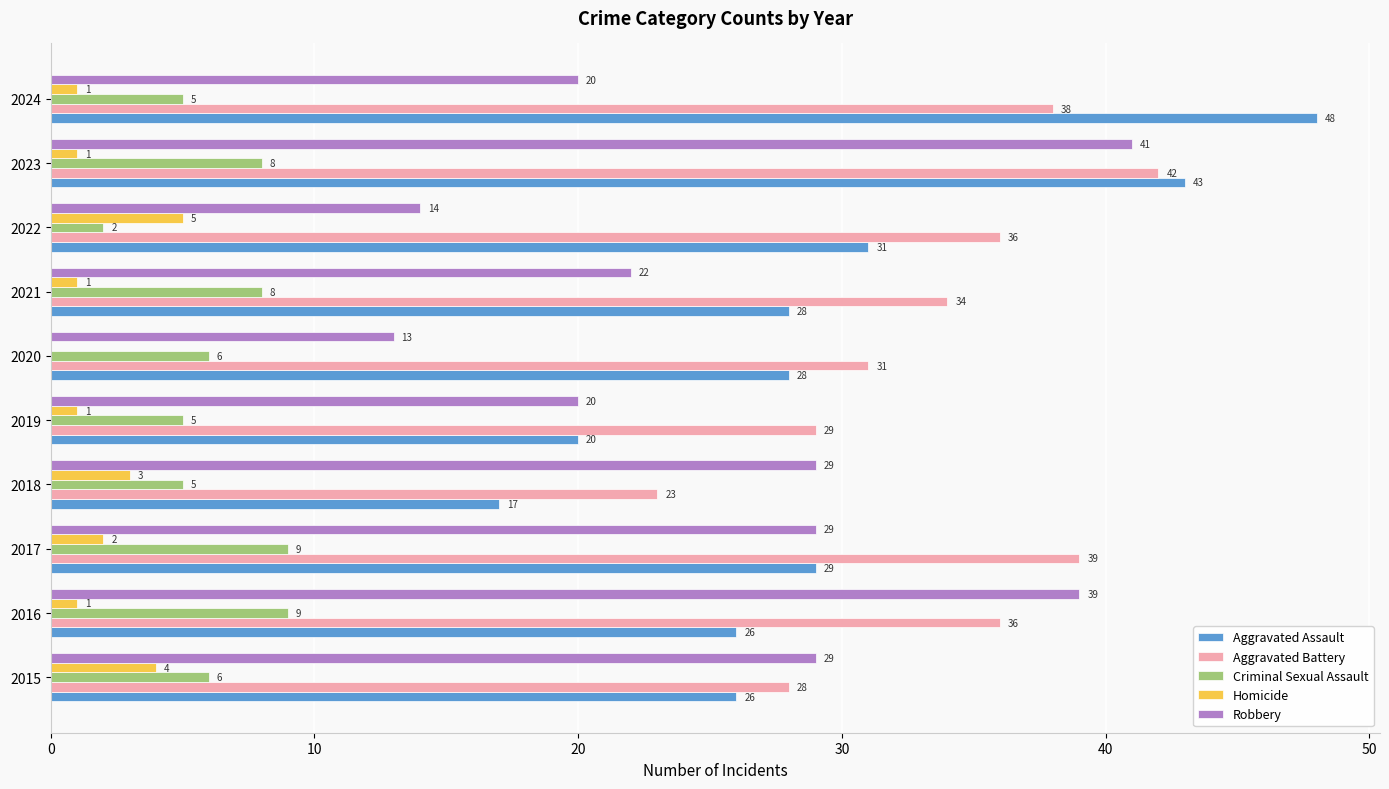

What is the highest value of the Robbery series?

41